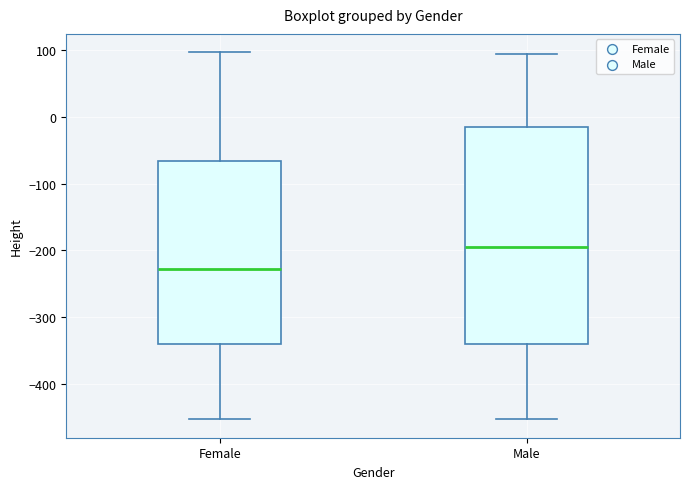

Which box has the highest median line?

Male